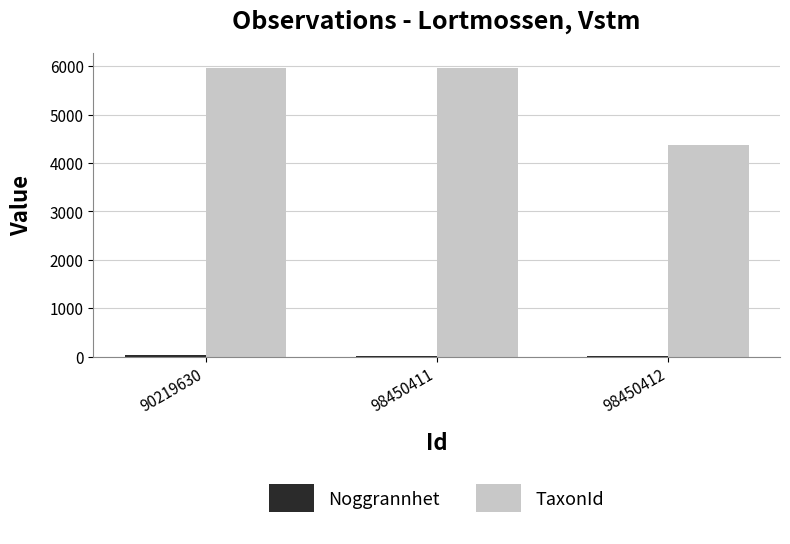

What is the sum of all TaxonId values?

16296